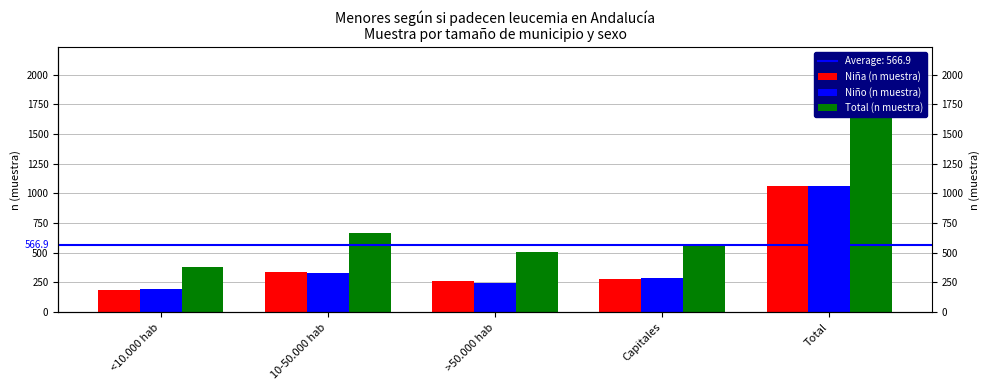

How many bars are there in each group?

3